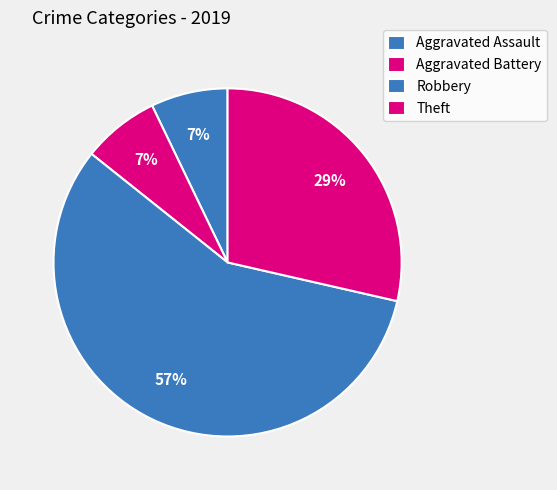

Count the number of slices in the pie.

4